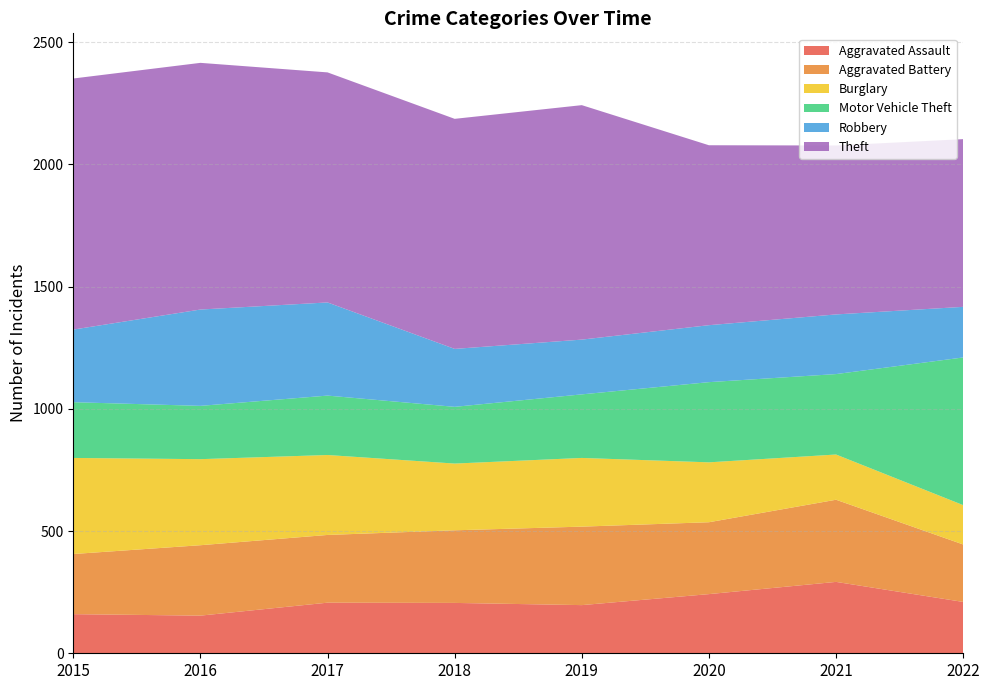

Reading left to right, what are all the values shown in this chart?

Aggravated Assault: 160	154	207	206	197	242	292	210
Aggravated Battery: 246	288	277	297	321	294	336	235
Burglary: 393	352	327	273	281	245	185	161
Motor Vehicle Theft: 228	218	243	232	260	328	329	604
Robbery: 297	394	381	237	224	233	244	207
Theft: 1027	1009	941	941	959	736	691	686